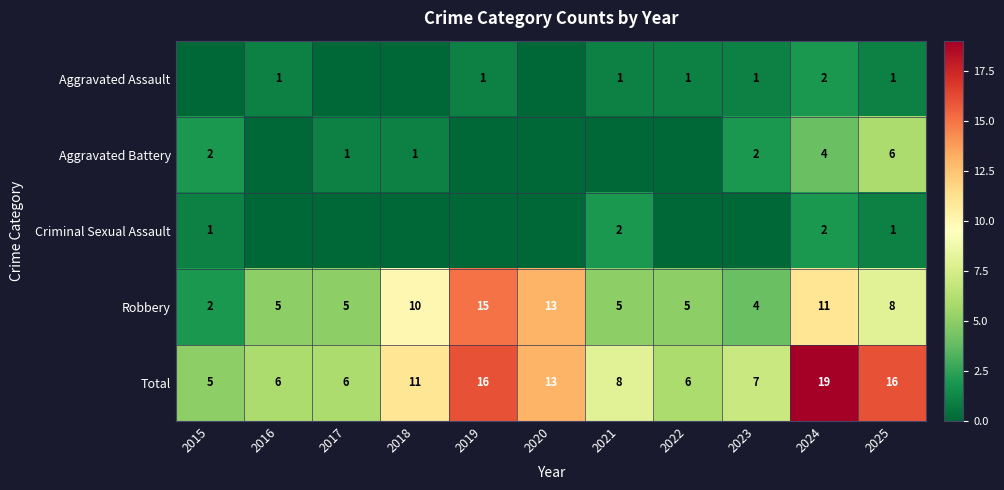

At 2018, list the series in order from smallest to largest.

Aggravated Assault, Criminal Sexual Assault, Aggravated Battery, Robbery, Total